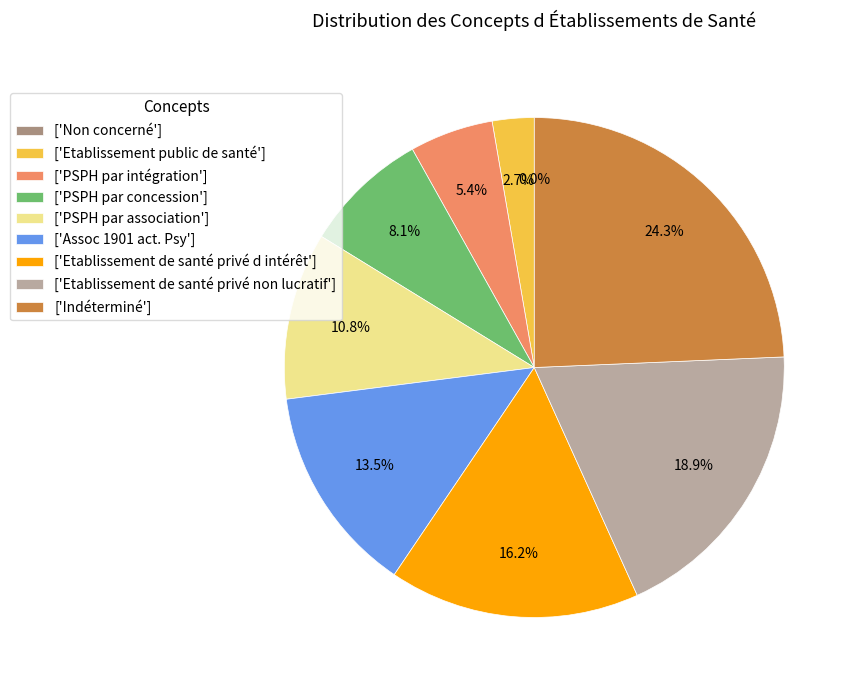

Is there any slice that represents more than half of the pie?

No